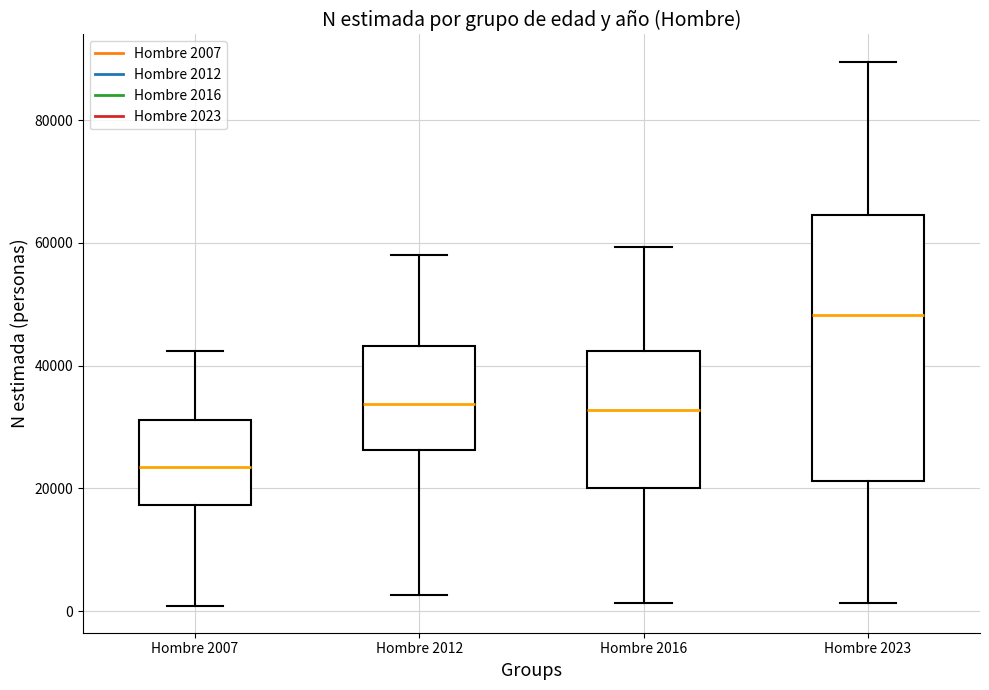

Where is the lower edge of the box for Hombre 2007 on the y-axis? The values are not printed on the chart, so give them approximately, as read against the axis.

18000